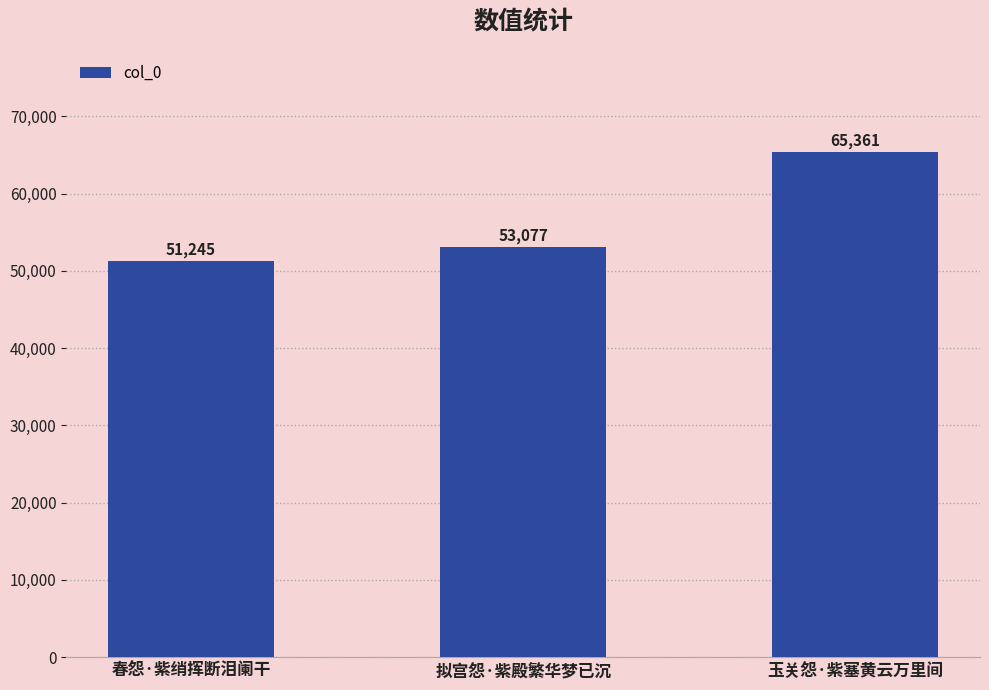

What is the minimum value shown in the chart?

51245